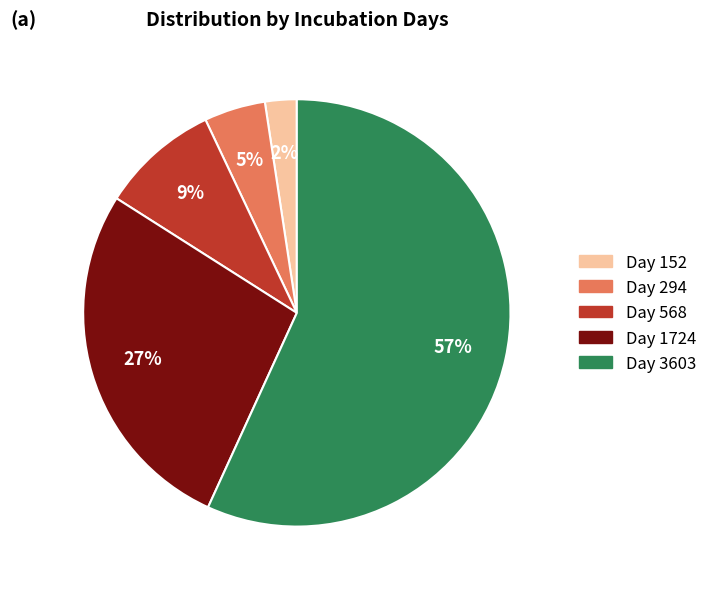

To the nearest percent, what is the average slice percentage?

20%